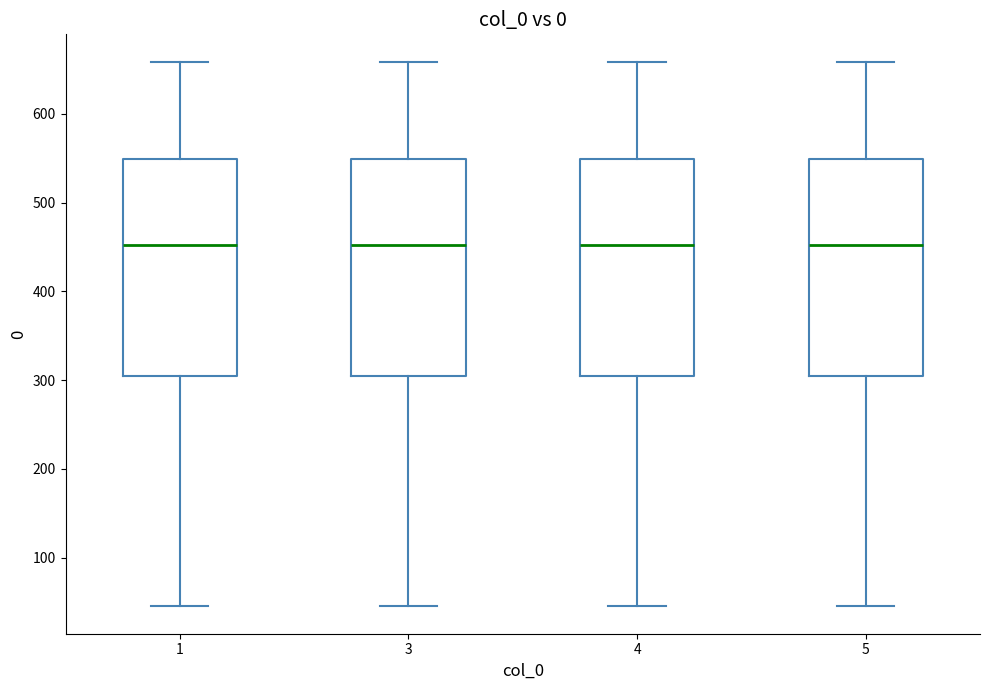

Reading left to right, transcribe this box plot: for each box, give where its median line is, the range the box spans, and where its two whiskers end, as read against the y-axis. The values are not printed on the chart, so give them approximately, as read against the axis.

1: median 450, box 310 to 550, whiskers 50 to 660
3: median 450, box 310 to 550, whiskers 50 to 660
4: median 450, box 310 to 550, whiskers 50 to 660
5: median 450, box 310 to 550, whiskers 50 to 660